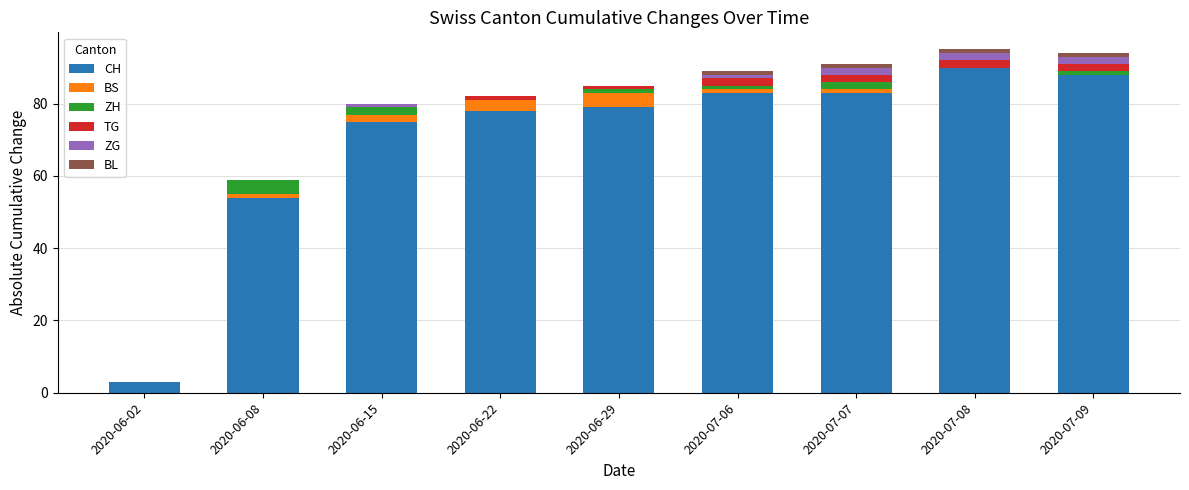

The CH series shows 40 at 2020-06-15. True or false?

False